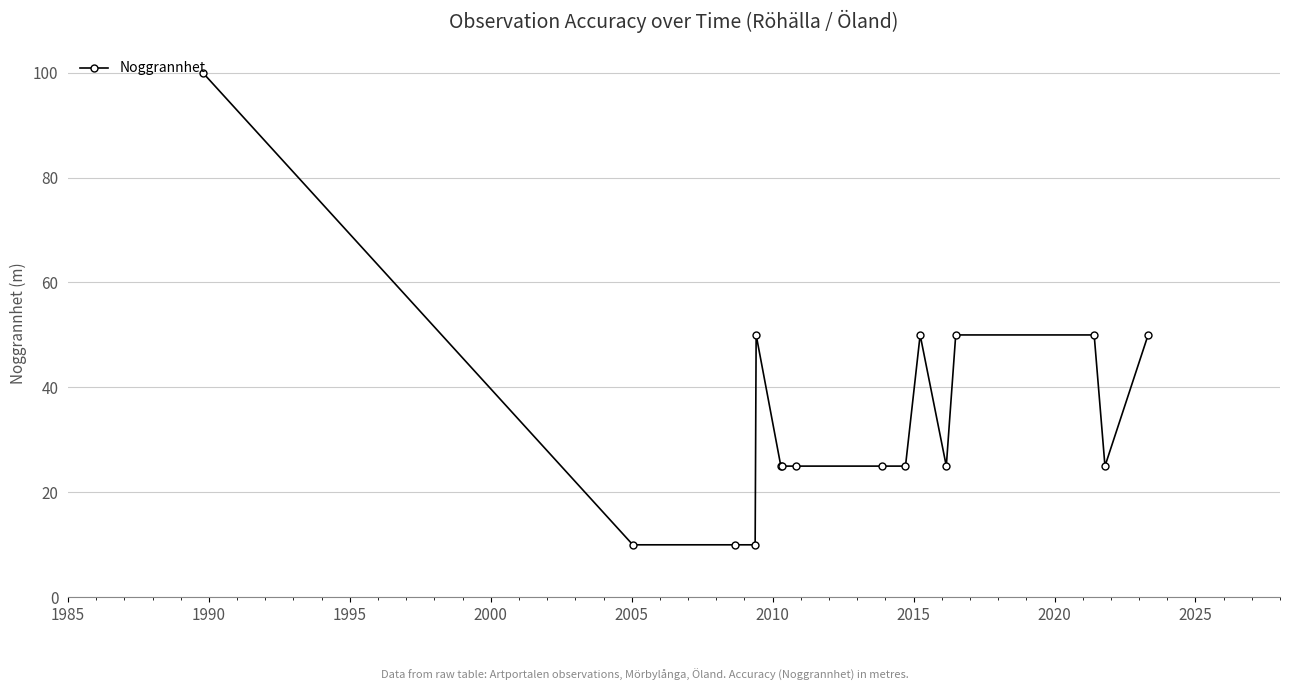

What is the smallest value displayed?

10